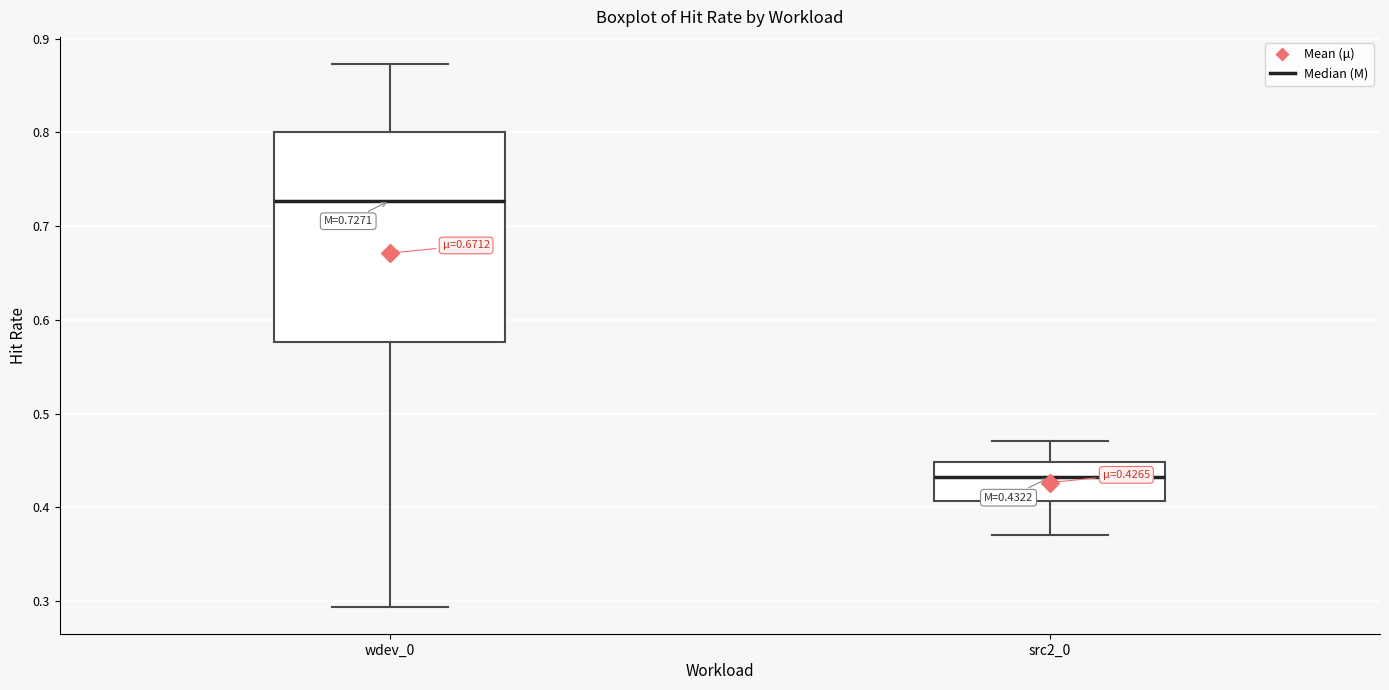

Which box's median line is the lowest?

src2_0